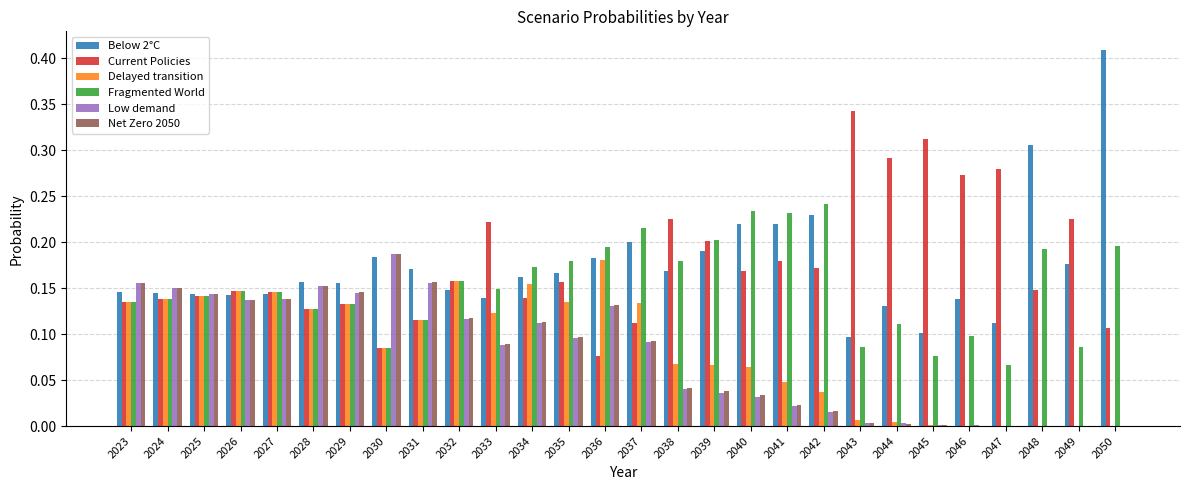

What is the sum of all Net Zero 2050 values?

2.2